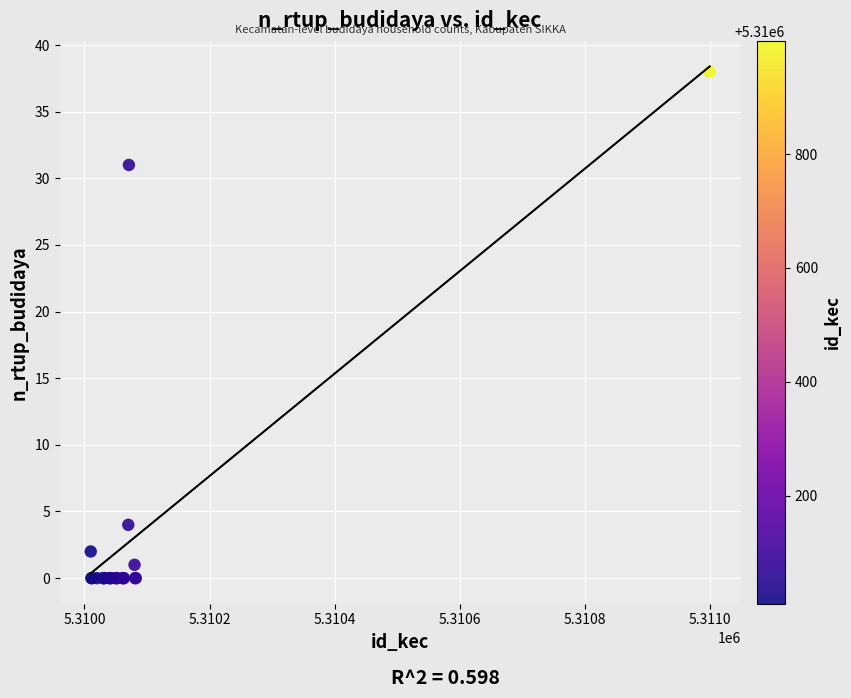

What Y value in the scatter plot is closest to 19?

31